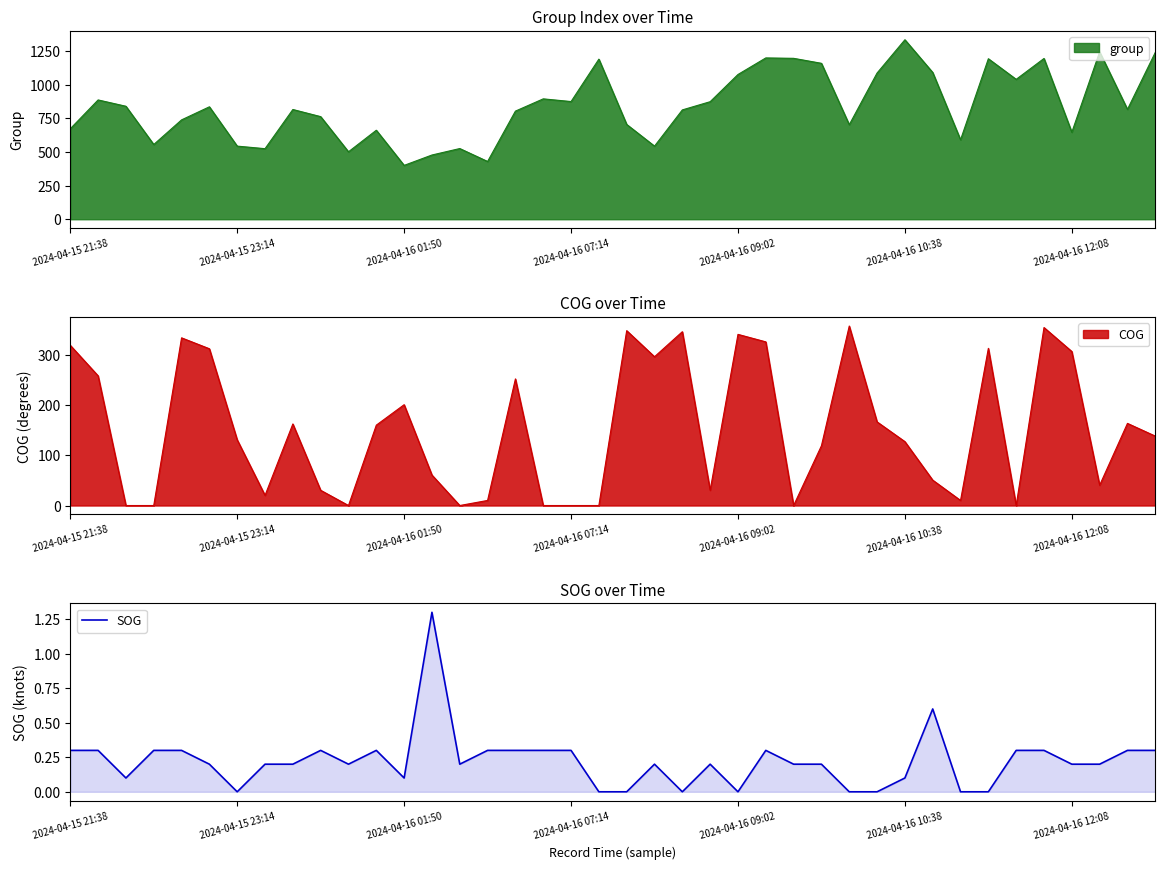

The SOG series shows 0.1 at 2024-04-16 01:50. True or false?

True